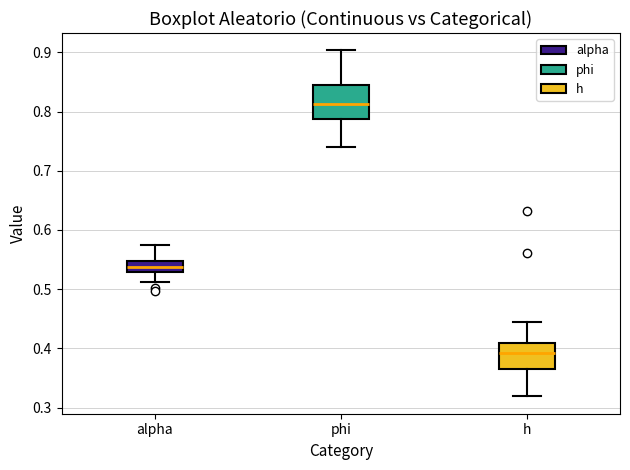

Reading left to right, transcribe this box plot: for each box, give where its median line is, the range the box spans, and where its two whiskers end, as read against the y-axis. The values are not printed on the chart, so give them approximately, as read against the axis.

alpha: median 0.54, box 0.53 to 0.55, whiskers 0.51 to 0.57
phi: median 0.81, box 0.79 to 0.85, whiskers 0.74 to 0.90
h: median 0.39, box 0.36 to 0.41, whiskers 0.32 to 0.44